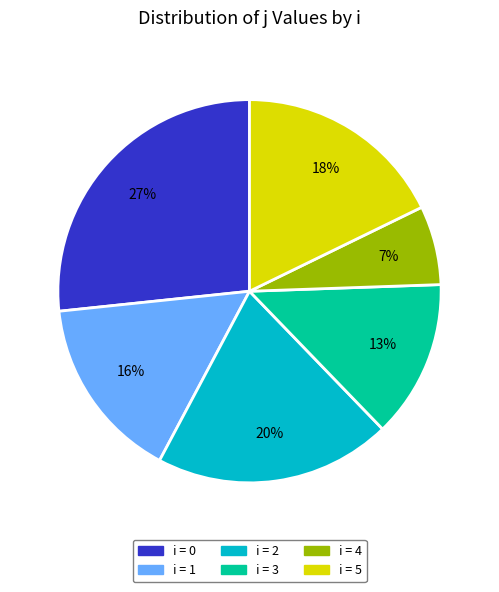

To the nearest percent, what is the average slice percentage?

17%